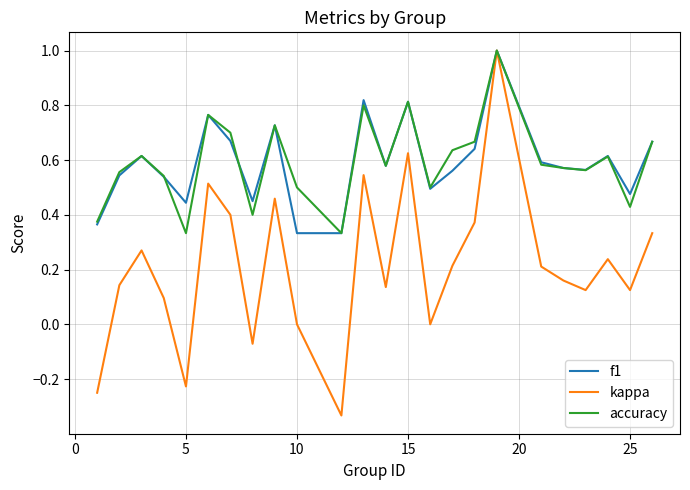

What is the highest value of the accuracy series?

1.0